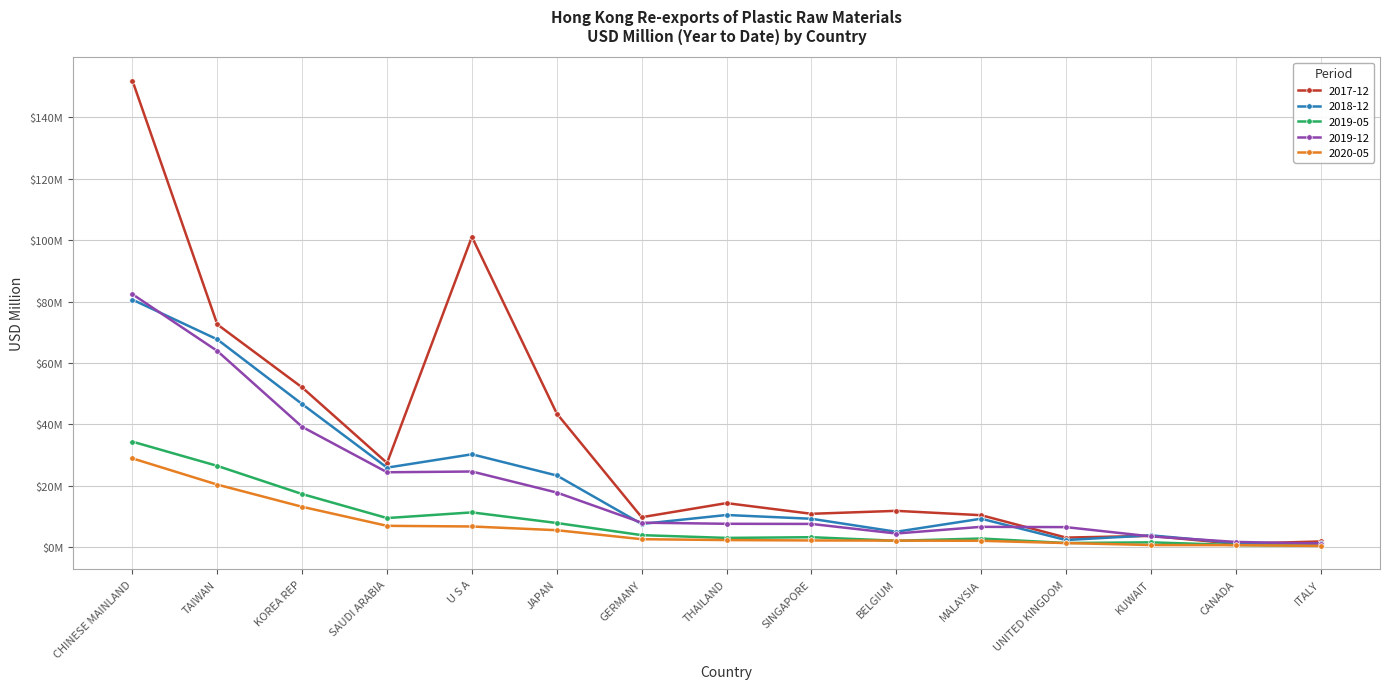

Does the chart have visible grid lines?

Yes